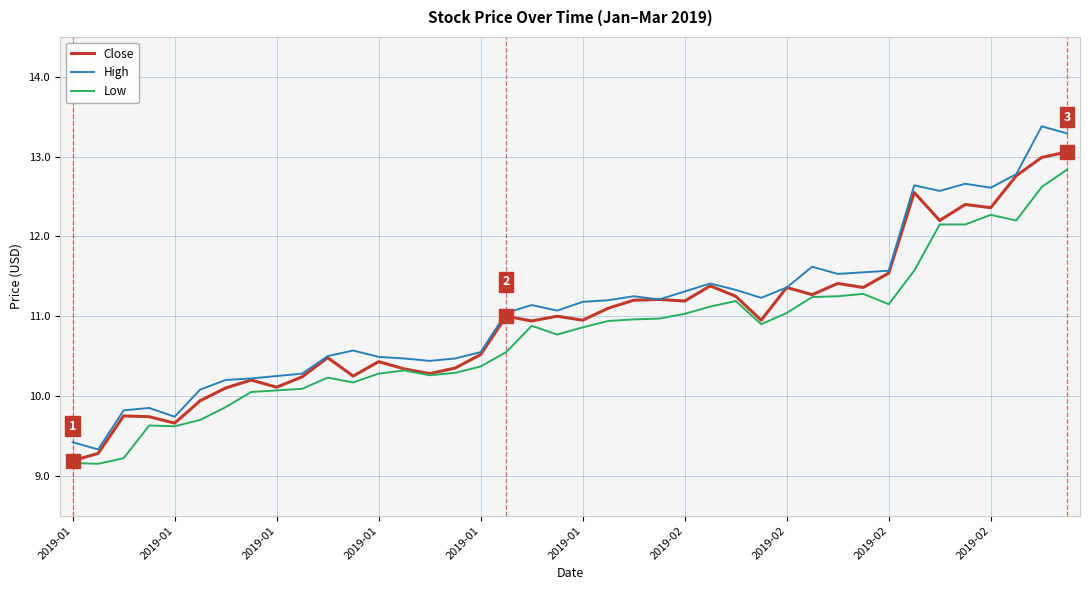

How many distinct data groups are displayed?

3